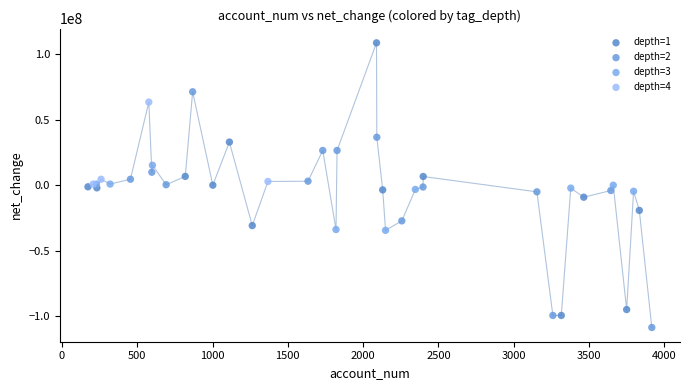

Which series has the widest spread of Y values?

depth=1